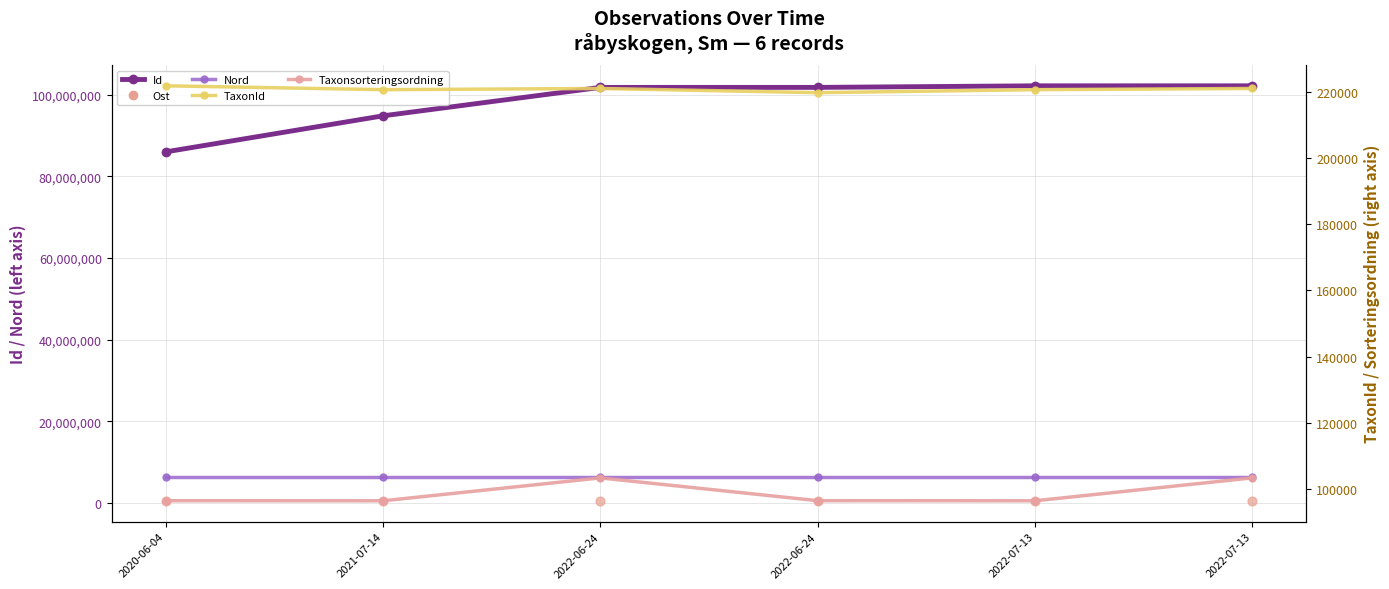

At which category is the sum across all series the highest?

2022-07-13